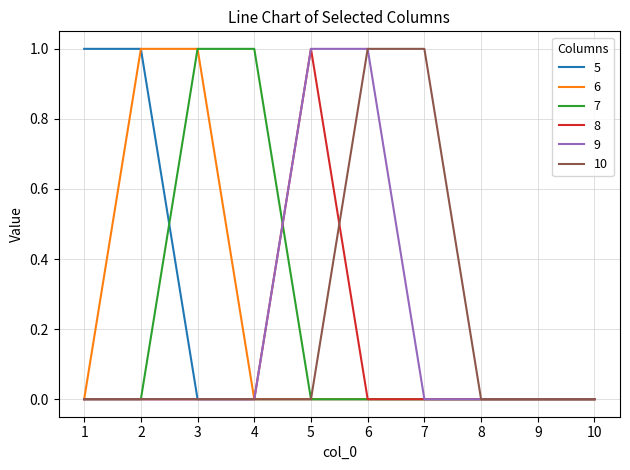

True or false: 5 has a value of 1 at 3.

False